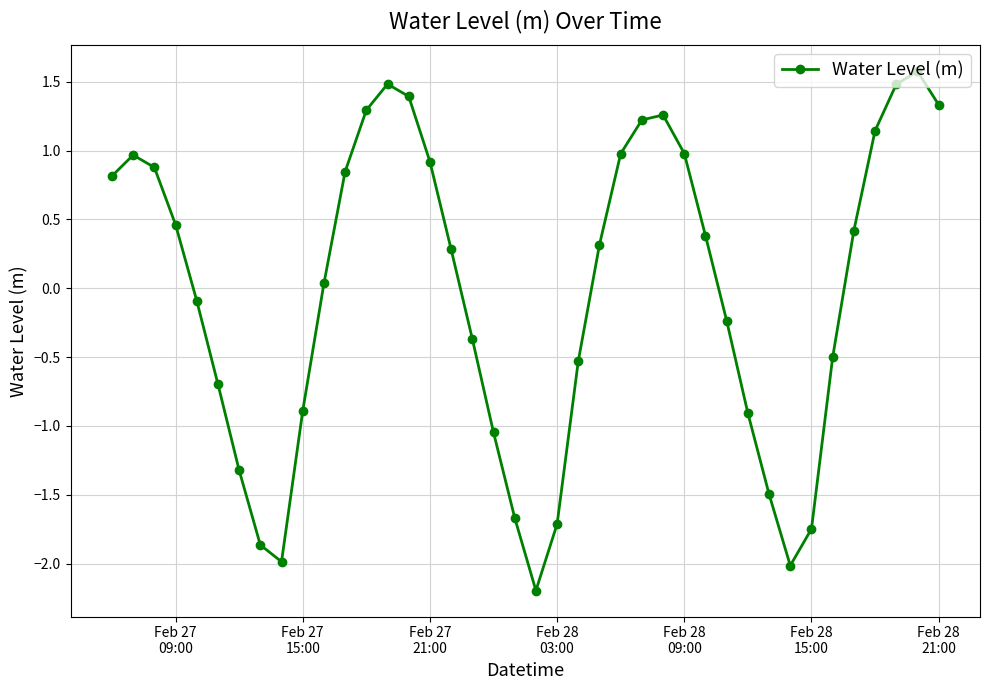

How many interior local peaks (higher than both neighbors) does the data have?

4